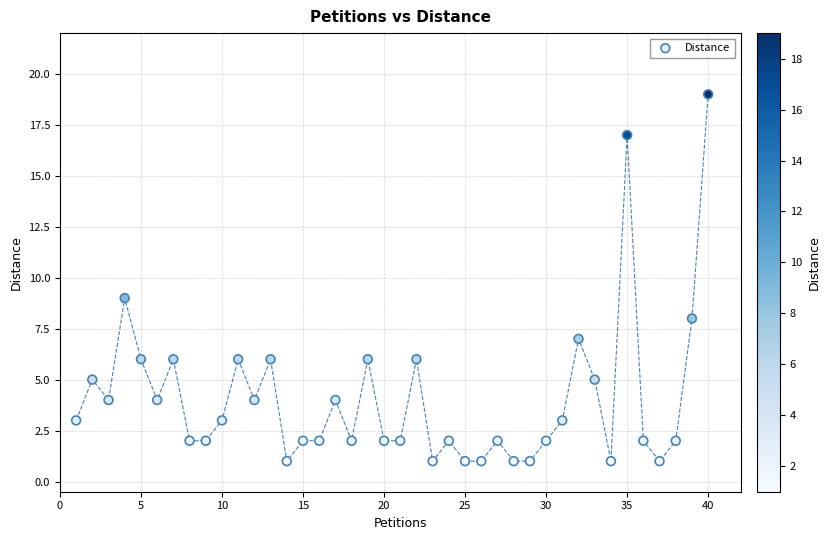

What Y value in the scatter plot is closest to 10?

9